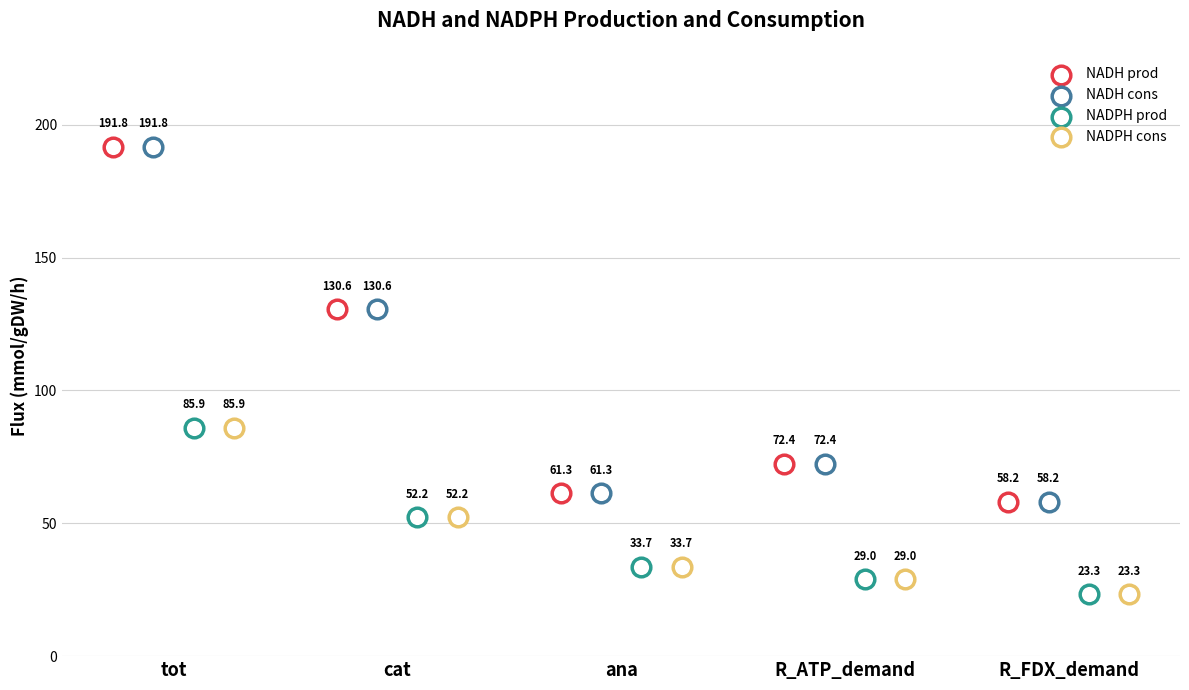

Which series contains the highest Y value?

NADH cons